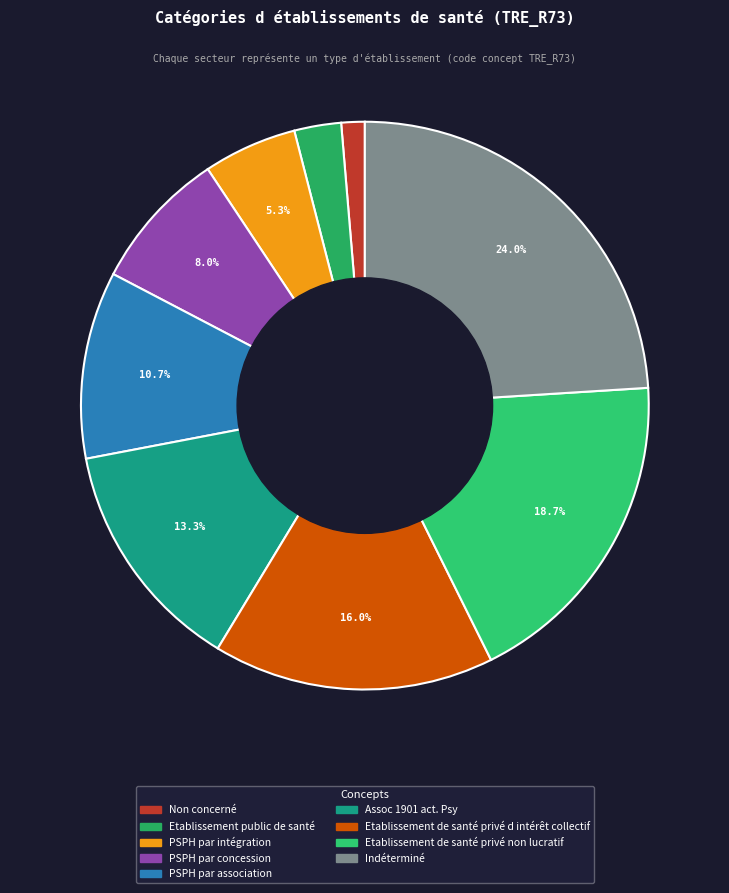

To the nearest percent, what percentage of the pie is PSPH par intégration?

5%